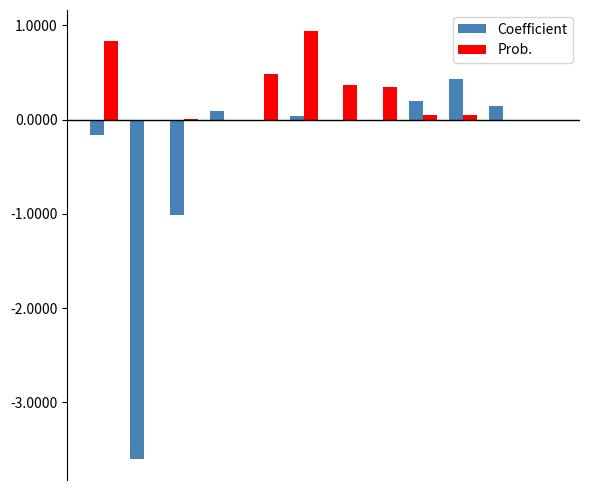

What is the sum of all Prob. values?

3.1